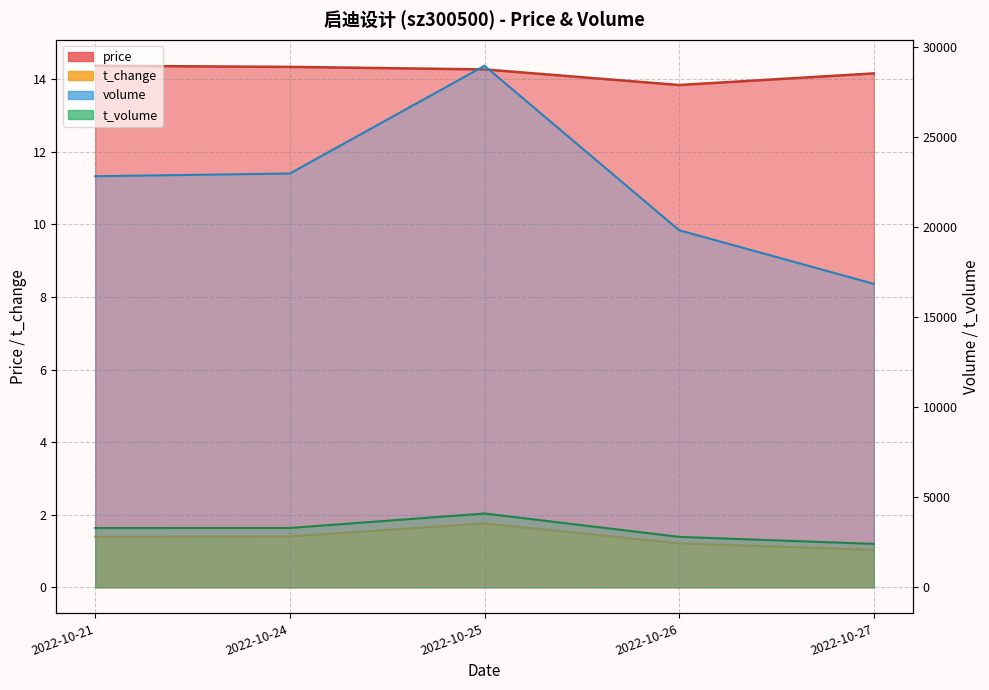

How many categories are shown in the chart?

5